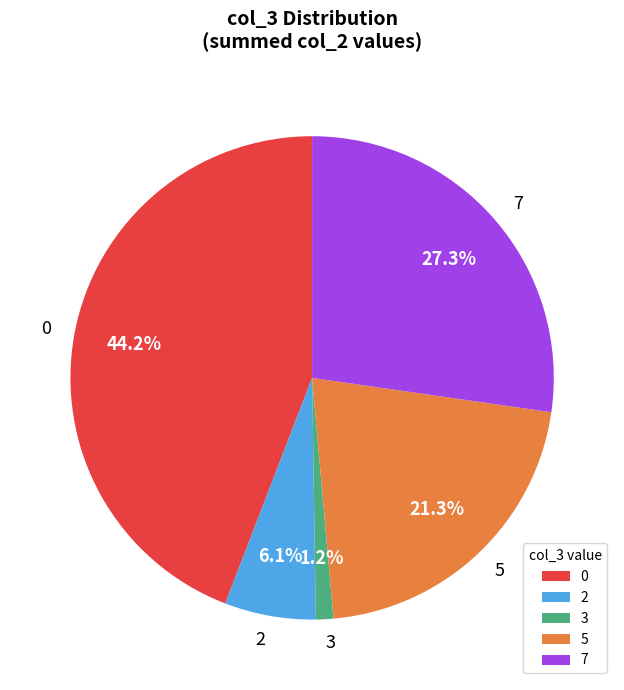

Between 7 and 3, which is larger?

7